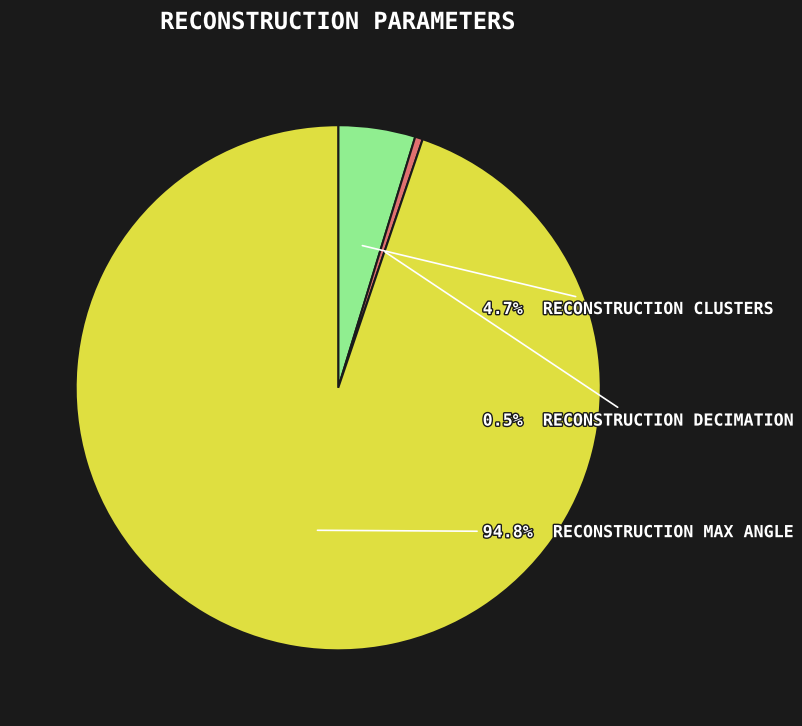

Is there any slice that represents more than half of the pie?

Yes